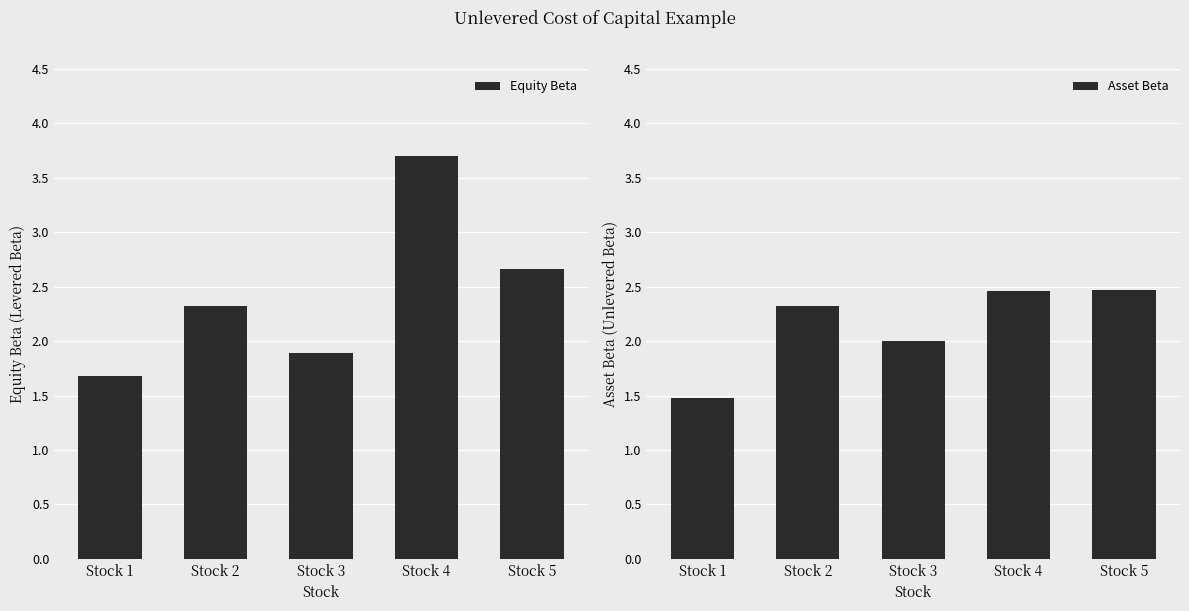

What is the minimum value for Equity Beta?

1.7